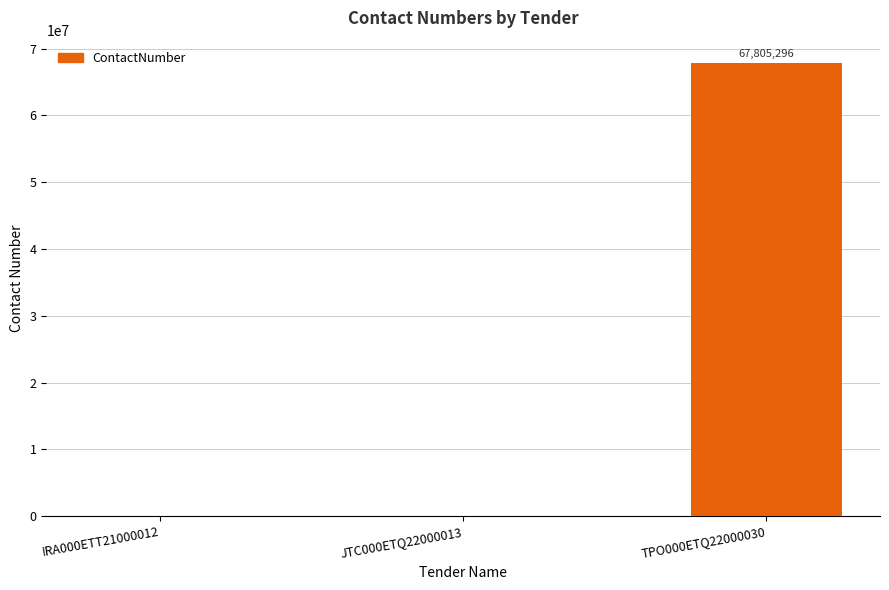

Which has a higher value, JTC000ETQ22000013 or TPO000ETQ22000030?

TPO000ETQ22000030